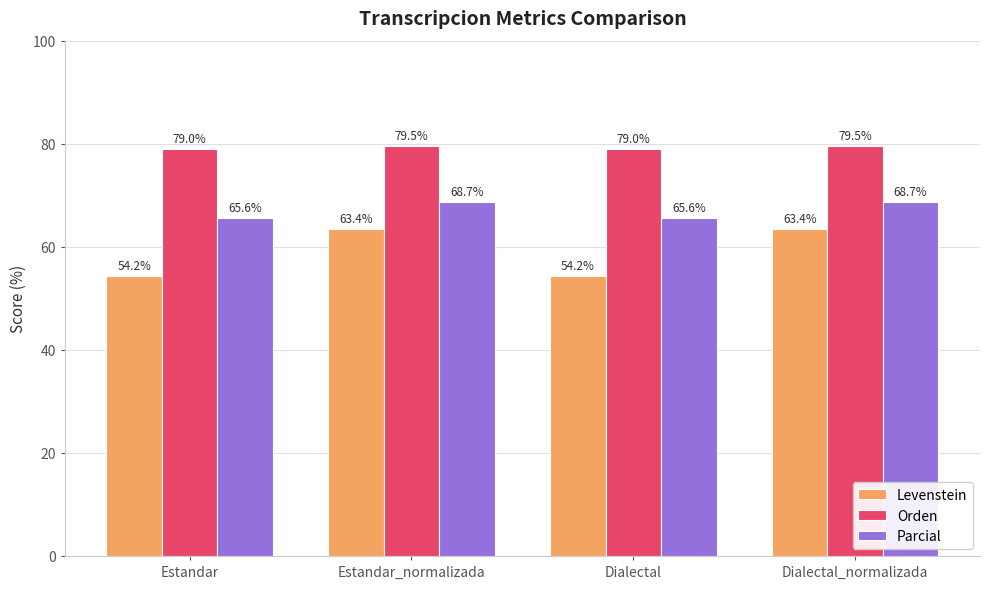

What is the difference between the Orden values at Dialectal and Estandar_normalizada?

0.5